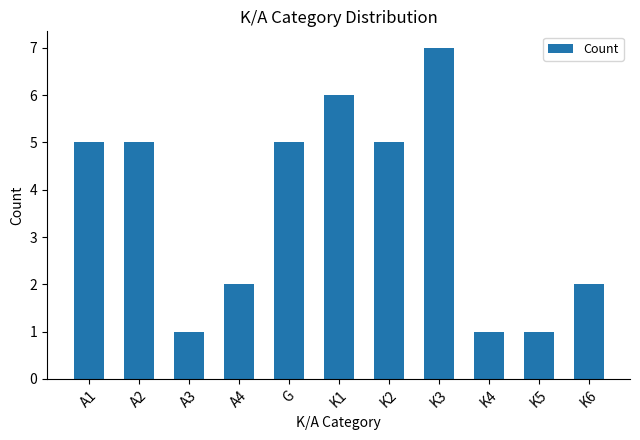

Does the chart contain any negative values?

No